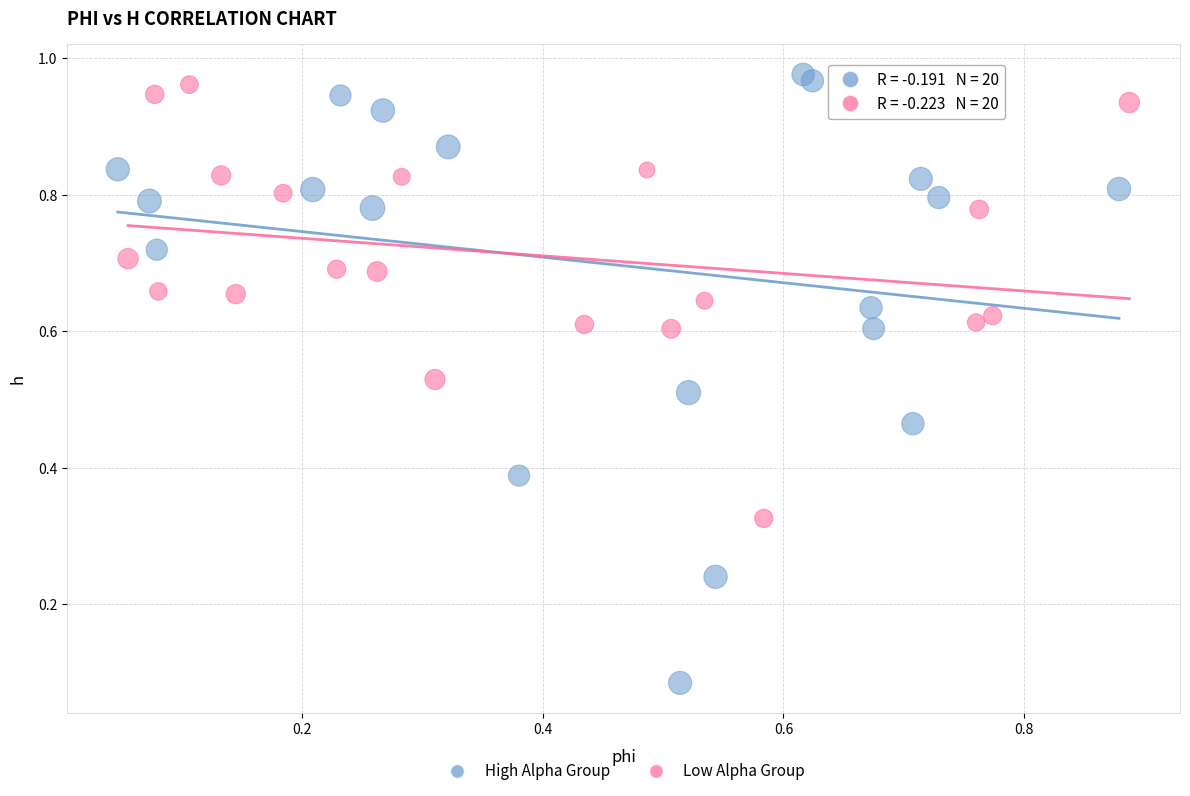

Which series has the widest spread of Y values?

High Alpha Group